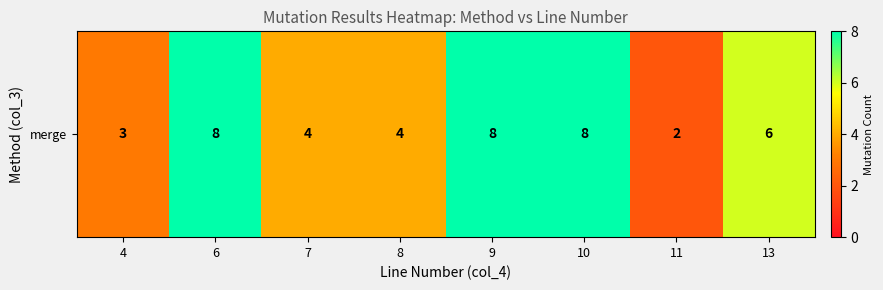

Reading left to right, extract all data points from this chart.

4=3	6=8	7=4	8=4	9=8	10=8	11=2	13=6